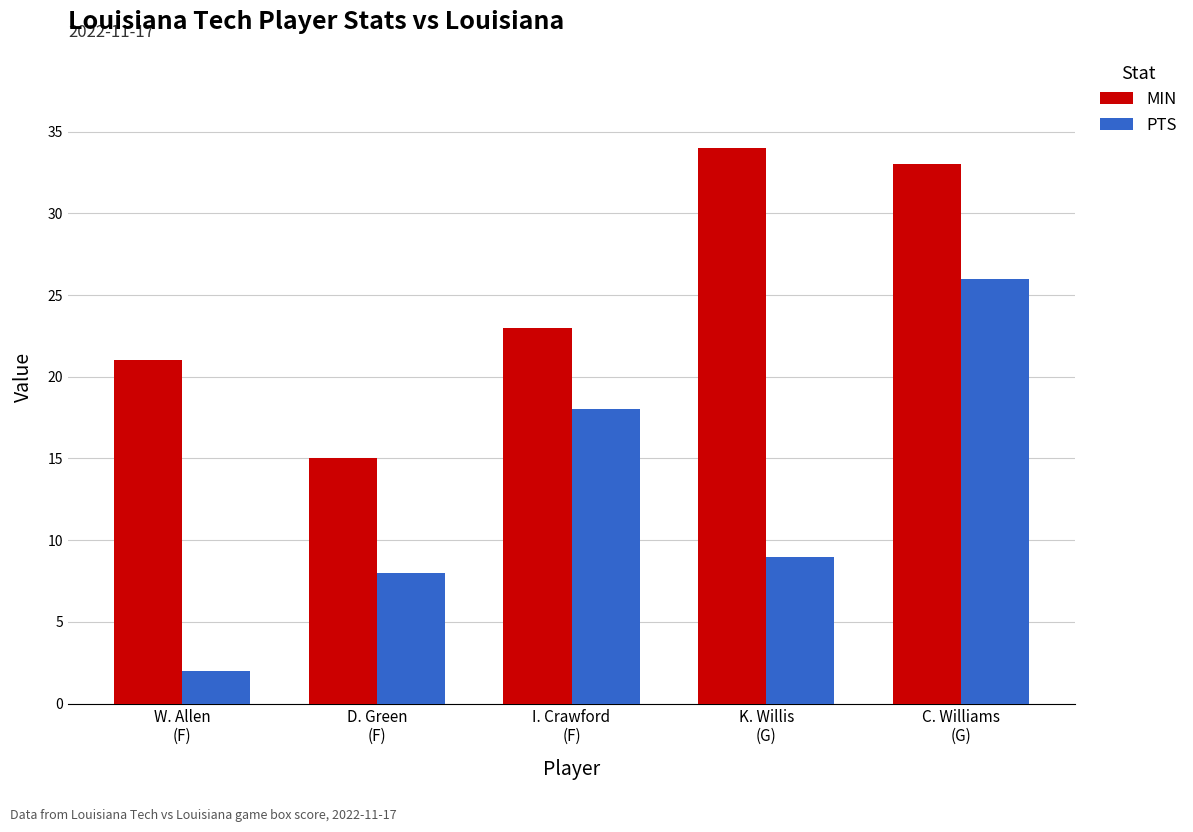

Reading left to right, what are all the values shown in this chart?

MIN: W. Allen
(F)=21	D. Green
(F)=15	I. Crawford
(F)=23	K. Willis
(G)=34	C. Williams
(G)=33
PTS: W. Allen
(F)=2	D. Green
(F)=8	I. Crawford
(F)=18	K. Willis
(G)=9	C. Williams
(G)=26